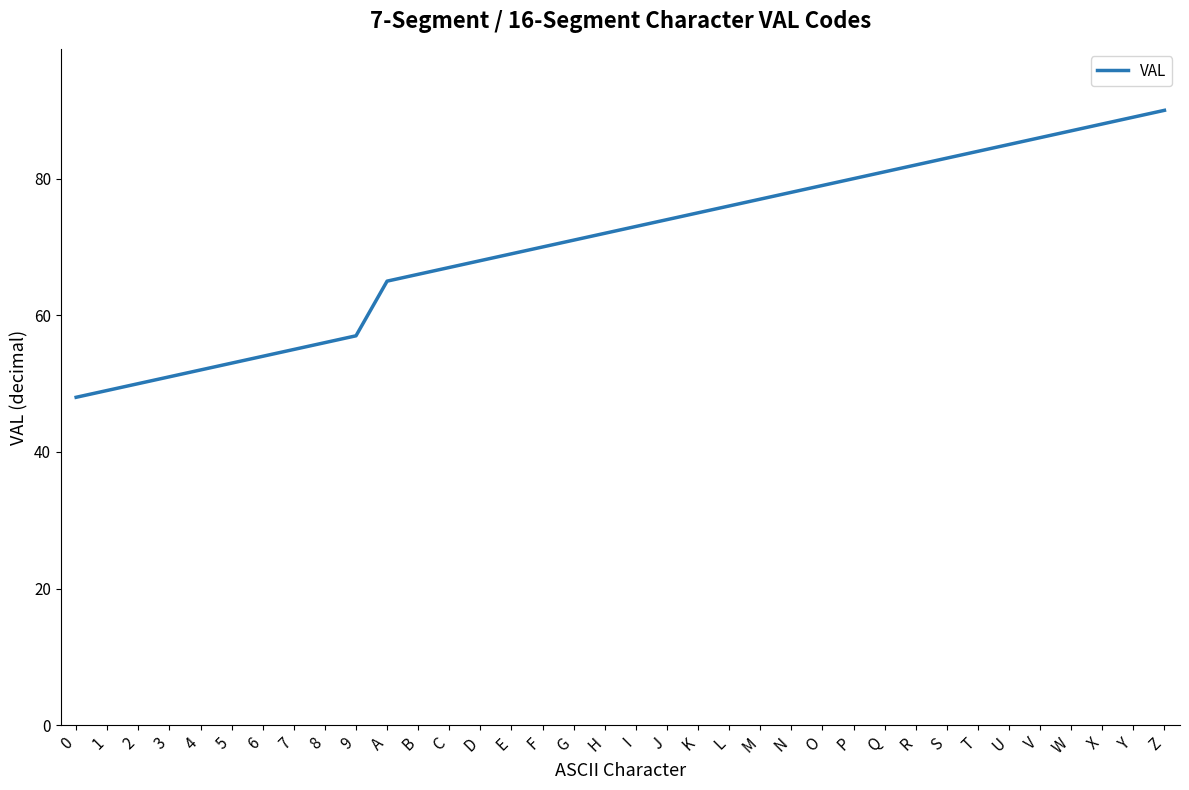

What position from the right is V?

5